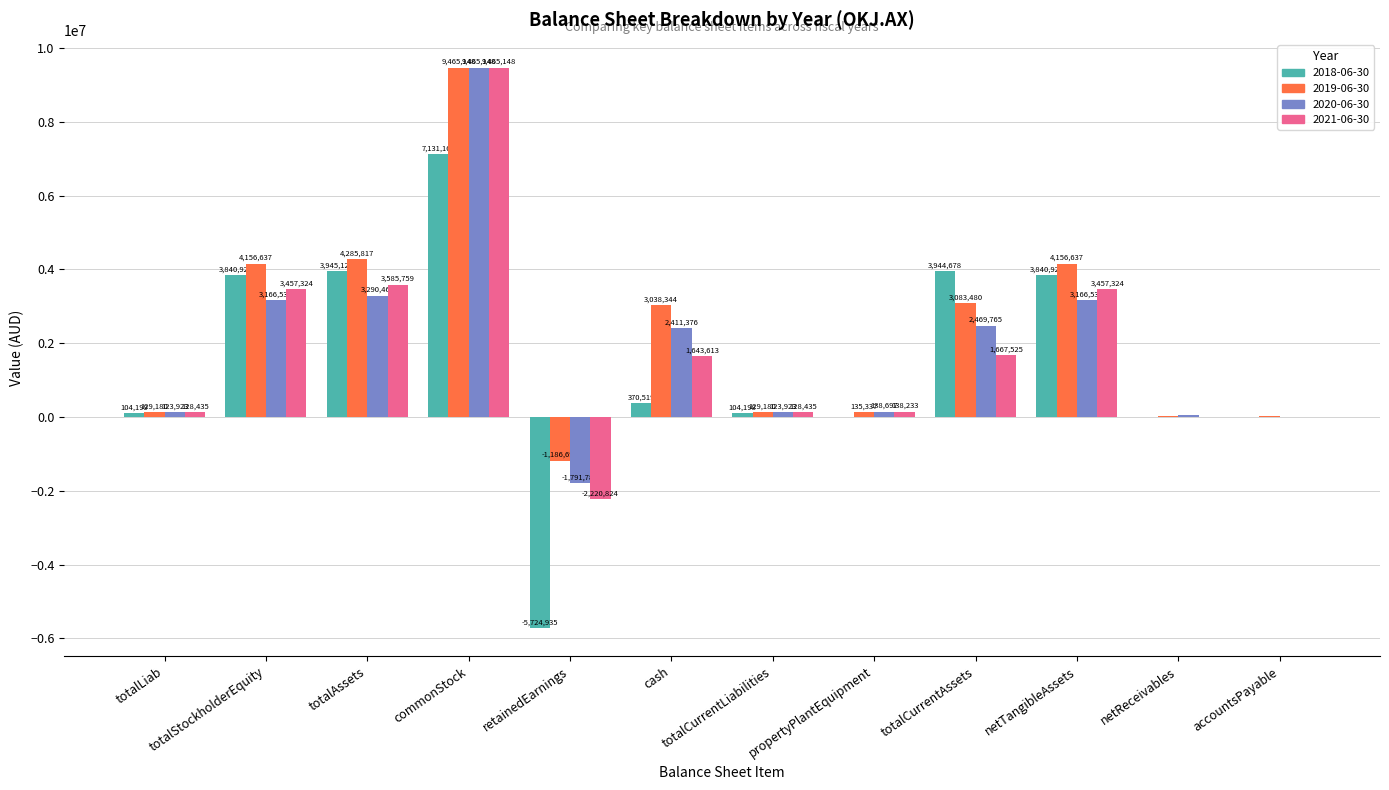

Which category has the highest value in the 2020-06-30 series?

commonStock